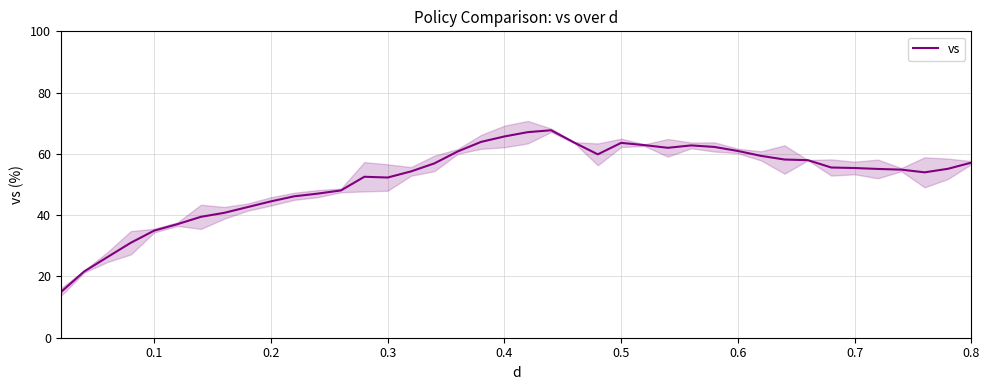

What is the greatest value displayed?

67.7